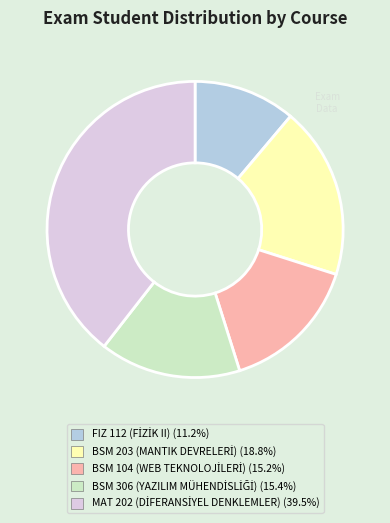

Does any single category account for the majority?

No